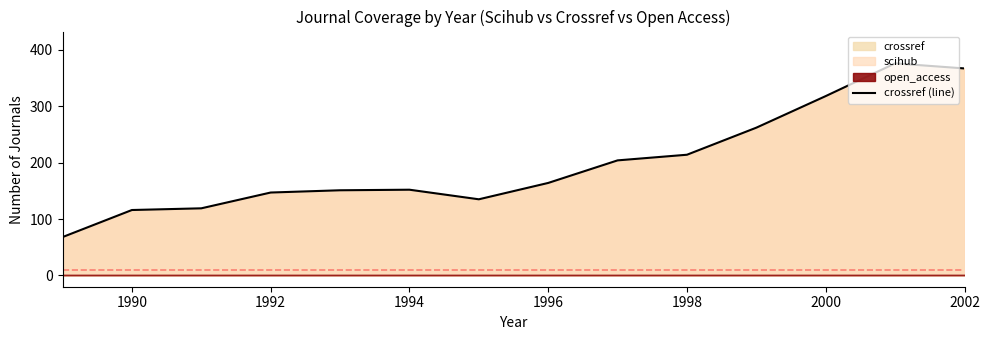

What is the lowest value of the crossref (line) series?

68